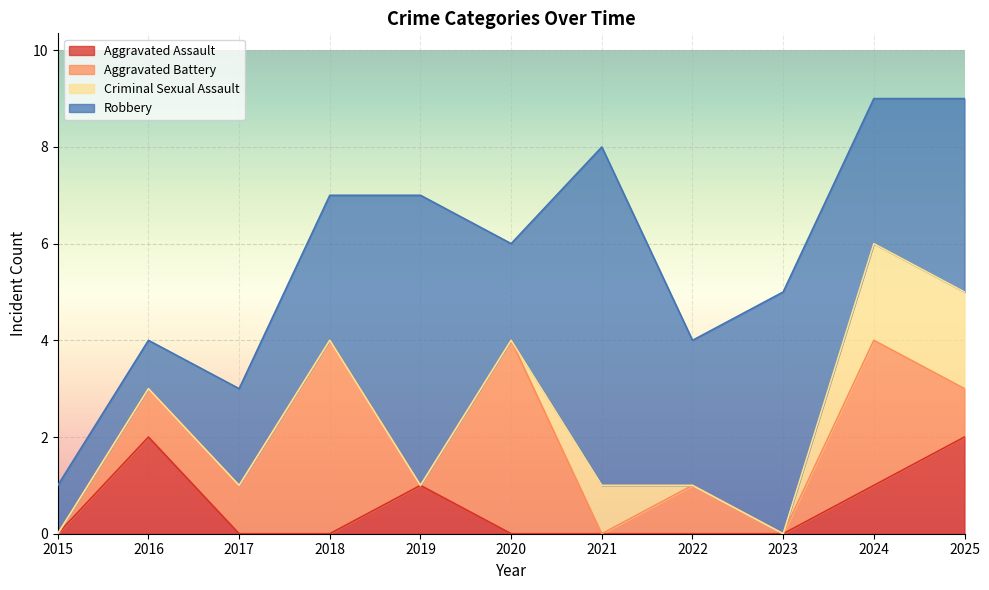

Is it true that Aggravated Assault equals 1 at 2022?

False